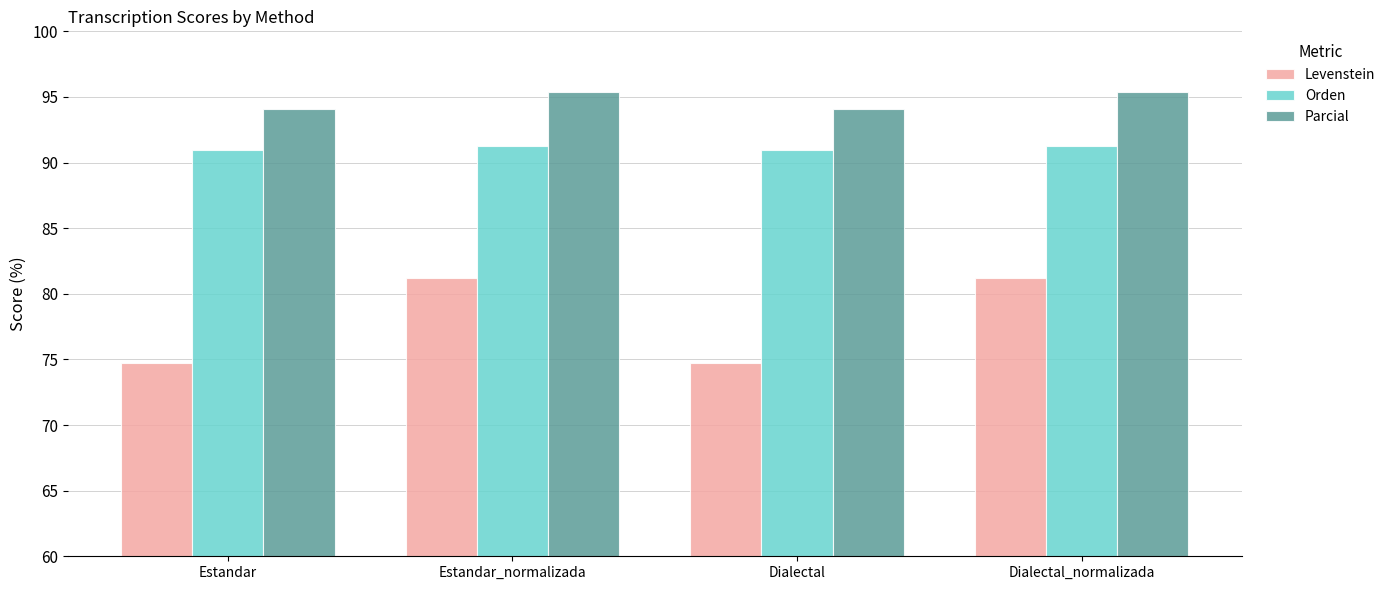

The value of Levenstein at Estandar is 99.6. True or false?

False